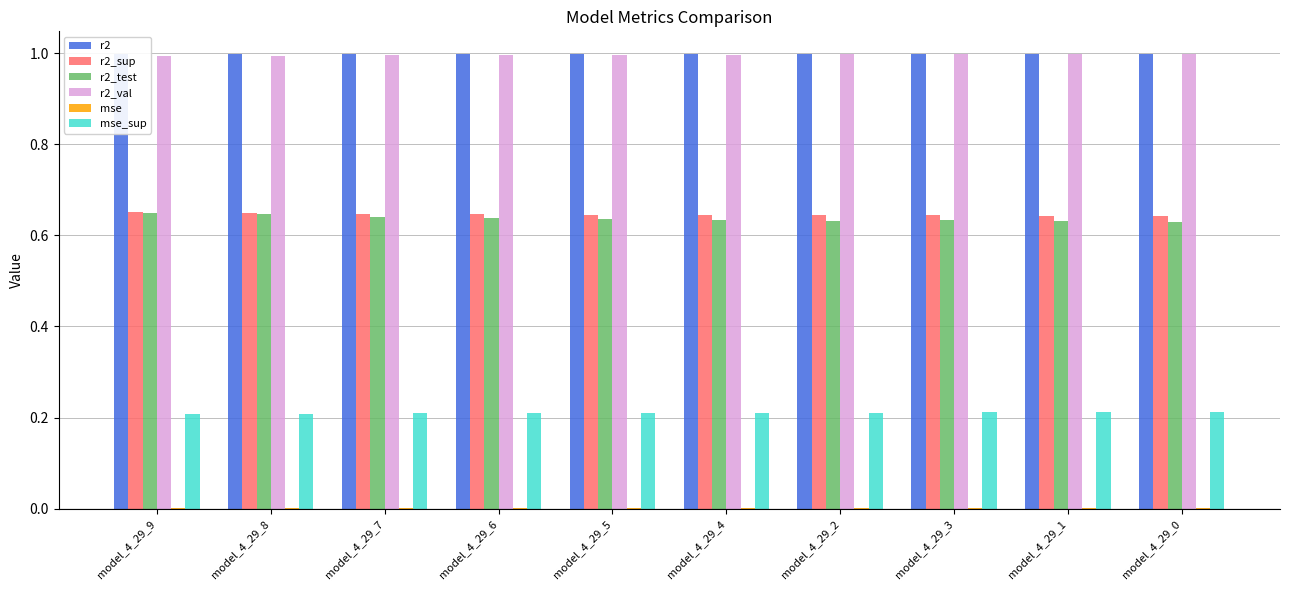

At model_4_29_7, list the series in order from smallest to largest.

mse, mse_sup, r2_test, r2_sup, r2_val, r2